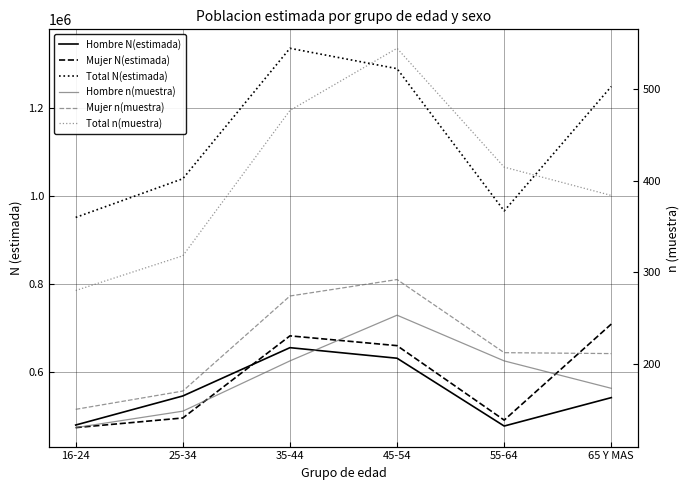

The value of Mujer N(estimada) at 35-44 is 681294. True or false?

True